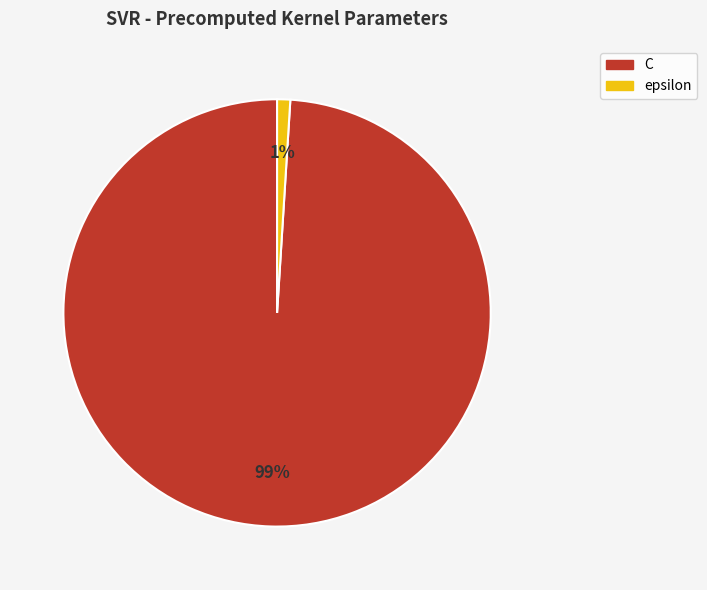

Is the sum of epsilon and C greater than half?

Yes